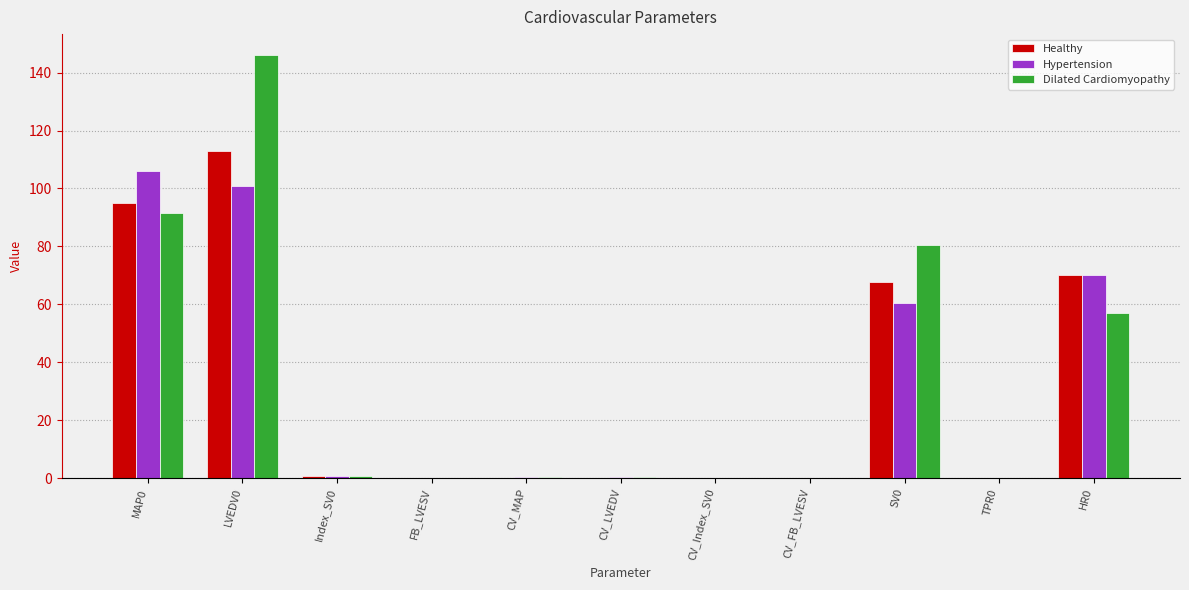

Between LVEDV0 and CV_MAP, which series saw the biggest shift?

Dilated Cardiomyopathy